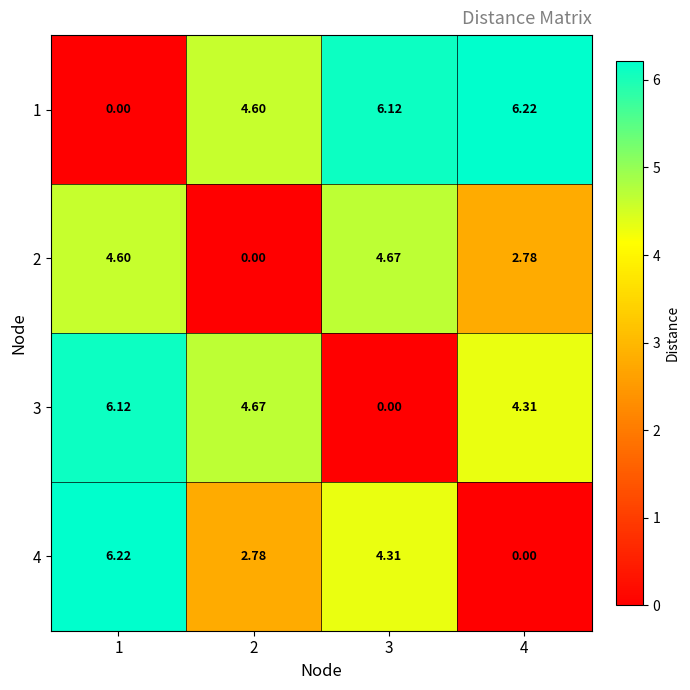

Is the value of 1 at 4 greater than the value of 3 at 3?

Yes